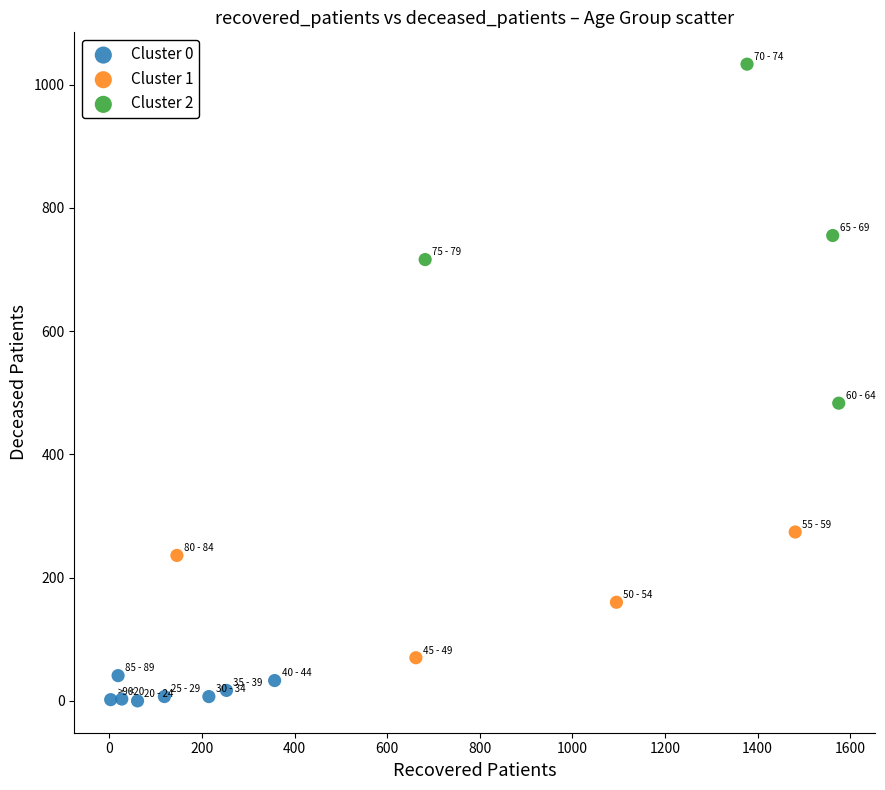

Which series has the widest spread of Y values?

Cluster 2